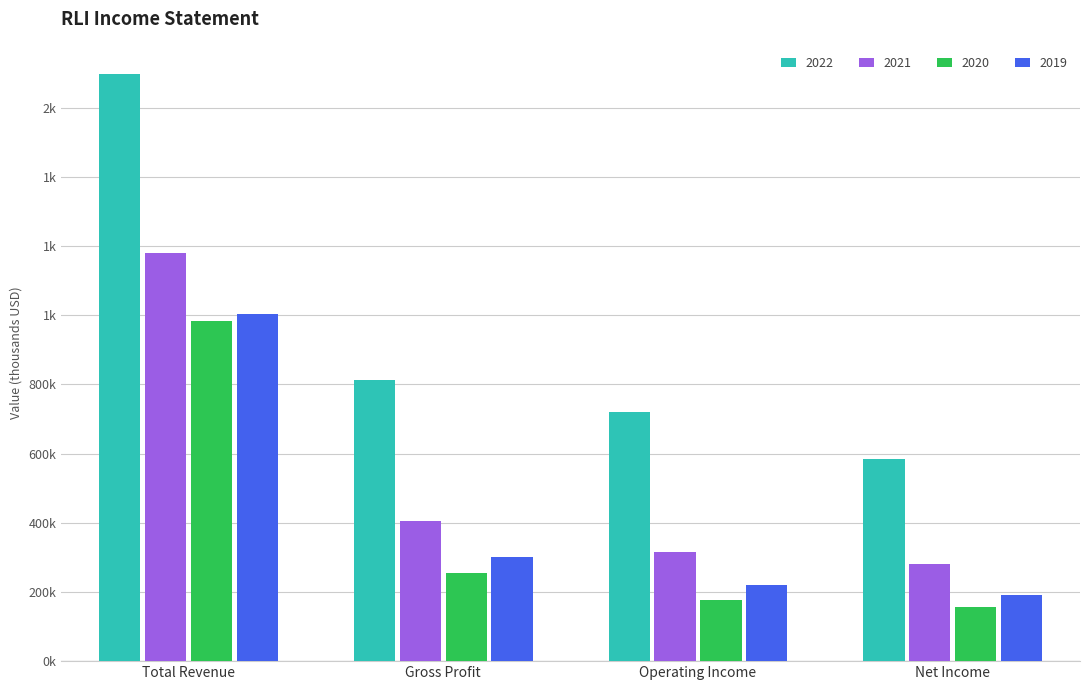

What is the label of the 4th bar from the right?

Total Revenue